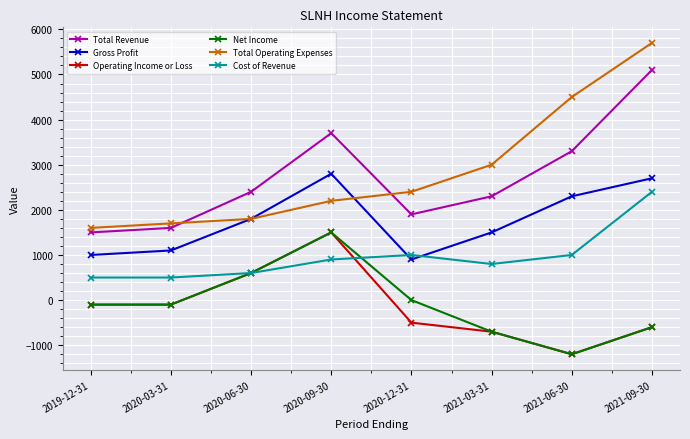

The value of Net Income at 2020-06-30 is 600. True or false?

True